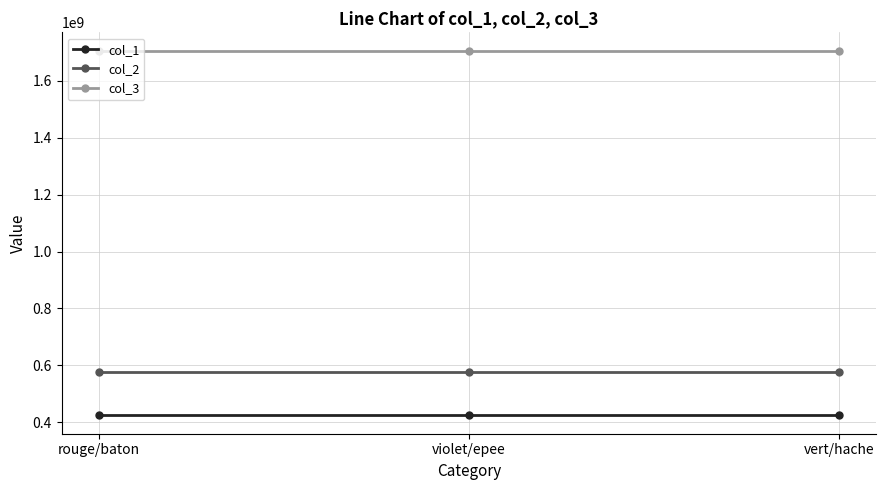

How many categories are shown in the chart?

3